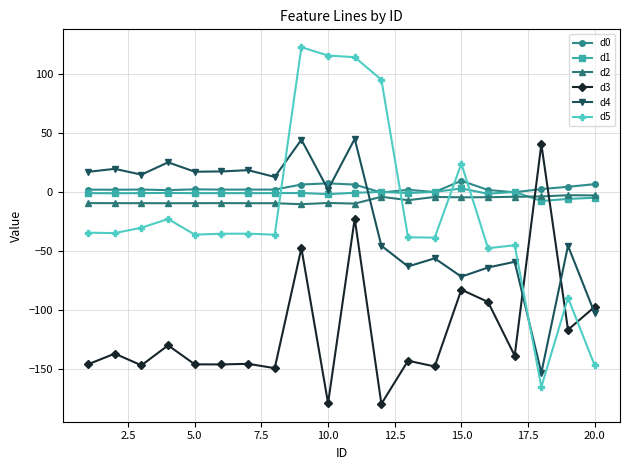

How many lines are shown in the chart?

6